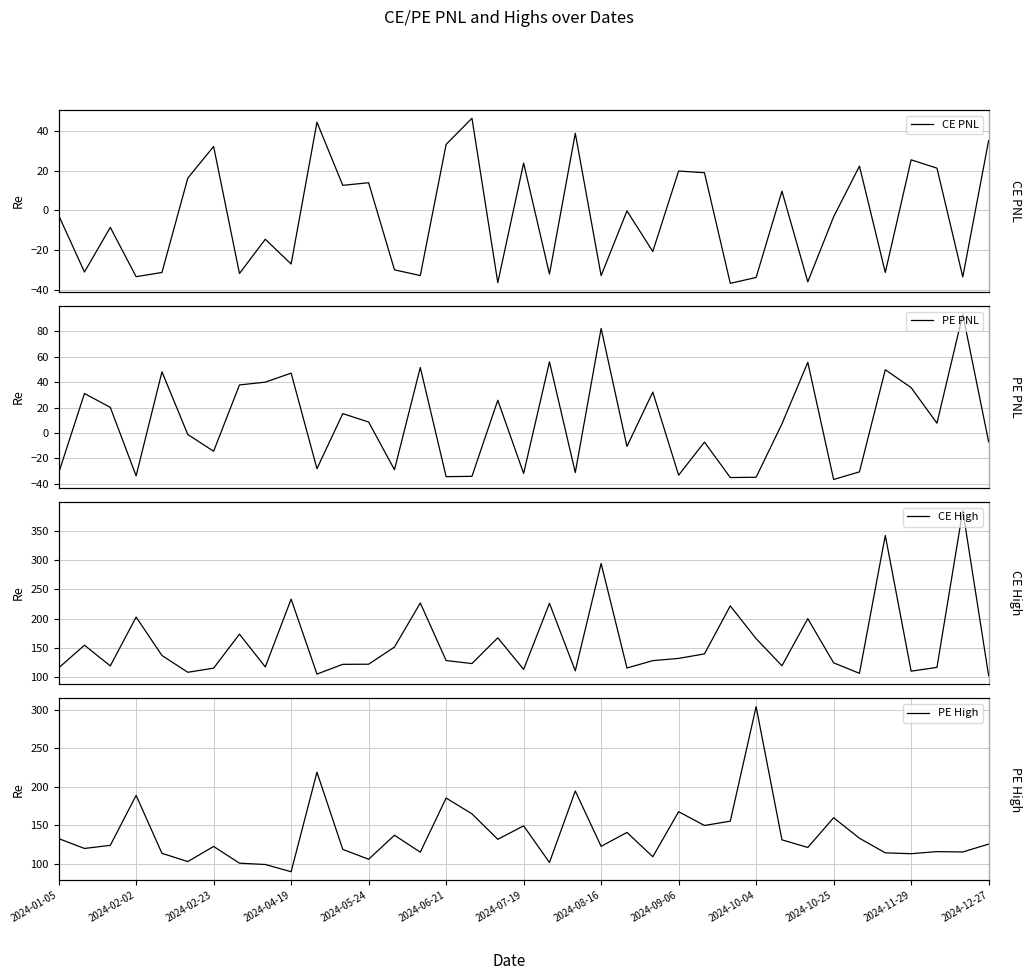

What is the average value of the PE PNL series?

7.6